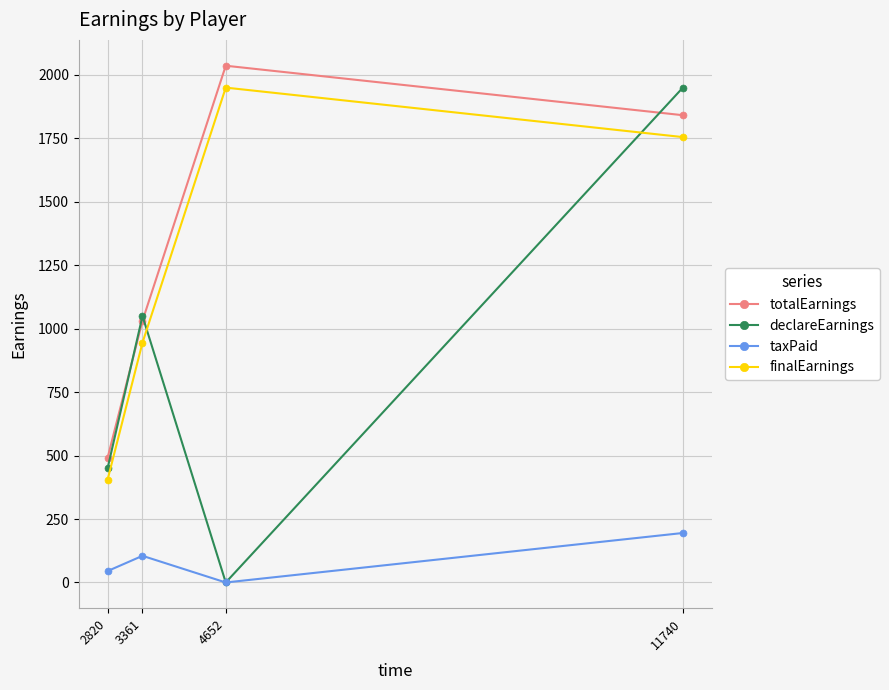

True or false: finalEarnings and taxPaid cross at least once.

False